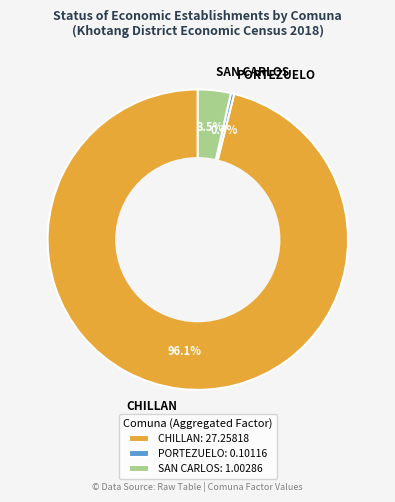

Which has a higher value, PORTEZUELO or CHILLAN?

CHILLAN